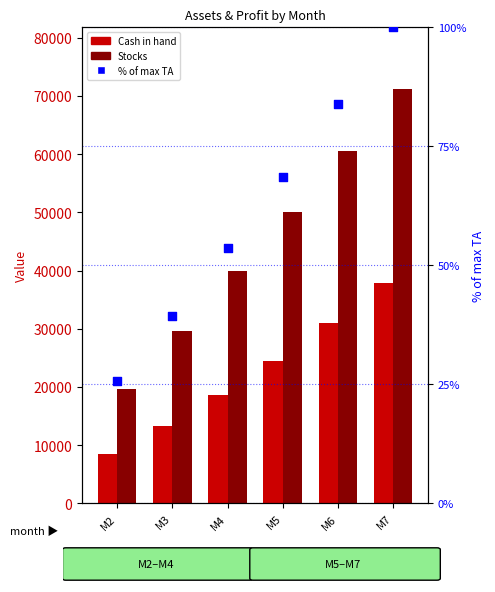

Which series contains the lowest Y value?

% of max Total Assets